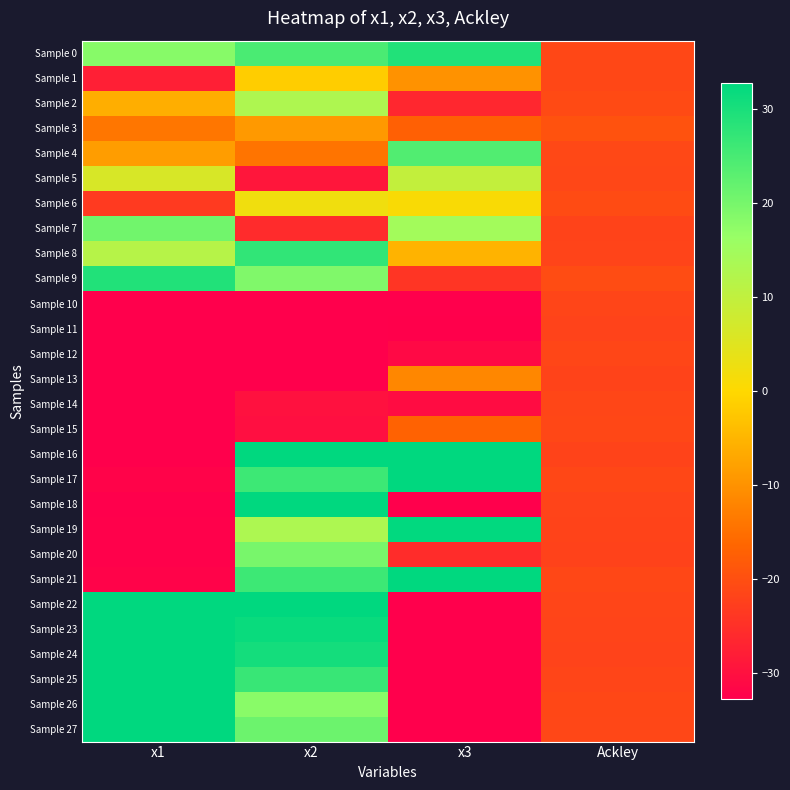

Reading left to right, list all the values displayed in this chart.

Sample 0: x1=18.3	x2=24.8	x3=29.1	Ackley=-21.2
Sample 1: x1=-27.7	x2=-1.6	x3=-10.0	Ackley=-21.1
Sample 2: x1=-5.9	x2=12.9	x3=-26.4	Ackley=-20.8
Sample 3: x1=-14.0	x2=-9.0	x3=-17.2	Ackley=-19.5
Sample 4: x1=-8.5	x2=-14.2	x3=24.1	Ackley=-21.0
Sample 5: x1=6.4	x2=-29.1	x3=9.7	Ackley=-21.4
Sample 6: x1=-23.3	x2=2.3	x3=0.9	Ackley=-20.5
Sample 7: x1=20.5	x2=-25.8	x3=14.6	Ackley=-21.8
Sample 8: x1=11.5	x2=27.5	x3=-5.3	Ackley=-21.7
Sample 9: x1=29.2	x2=19.0	x3=-24.1	Ackley=-20.4
Sample 10: x1=-32.8	x2=-32.8	x3=-32.8	Ackley=-21.6
Sample 11: x1=-32.8	x2=-32.7	x3=-32.5	Ackley=-22.0
Sample 12: x1=-32.8	x2=-32.8	x3=-31.1	Ackley=-21.4
Sample 13: x1=-32.8	x2=-32.8	x3=-11.6	Ackley=-21.8
Sample 14: x1=-32.7	x2=-29.9	x3=-30.7	Ackley=-21.4
Sample 15: x1=-32.8	x2=-30.3	x3=-16.9	Ackley=-21.2
Sample 16: x1=-32.7	x2=32.7	x3=32.8	Ackley=-21.8
Sample 17: x1=-32.0	x2=26.1	x3=32.6	Ackley=-21.2
Sample 18: x1=-32.7	x2=32.8	x3=-32.8	Ackley=-21.7
Sample 19: x1=-32.4	x2=13.1	x3=32.6	Ackley=-21.8
Sample 20: x1=-32.4	x2=19.8	x3=-25.6	Ackley=-22.1
Sample 21: x1=-32.0	x2=26.1	x3=32.6	Ackley=-21.2
Sample 22: x1=32.8	x2=32.8	x3=-32.8	Ackley=-21.6
Sample 23: x1=32.8	x2=31.7	x3=-32.8	Ackley=-21.7
Sample 24: x1=32.8	x2=30.5	x3=-32.8	Ackley=-21.9
Sample 25: x1=32.8	x2=26.7	x3=-32.8	Ackley=-21.6
Sample 26: x1=32.8	x2=18.0	x3=-32.8	Ackley=-21.2
Sample 27: x1=32.8	x2=21.1	x3=-32.8	Ackley=-21.3